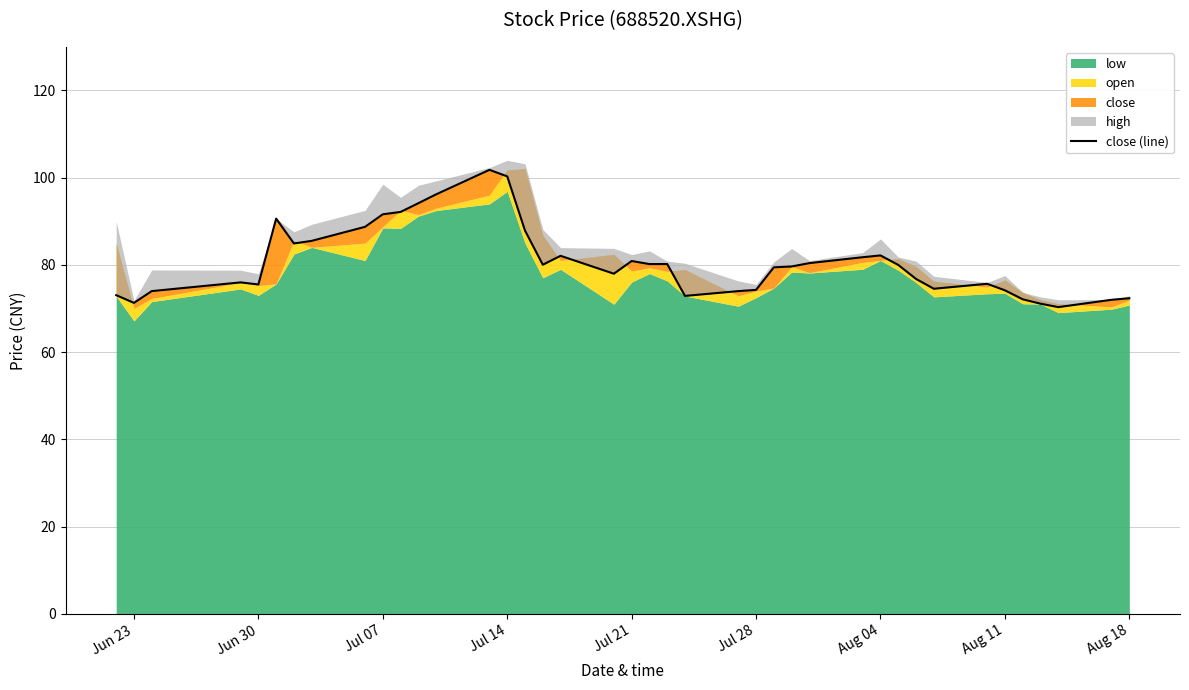

How many values exceed 80?

19